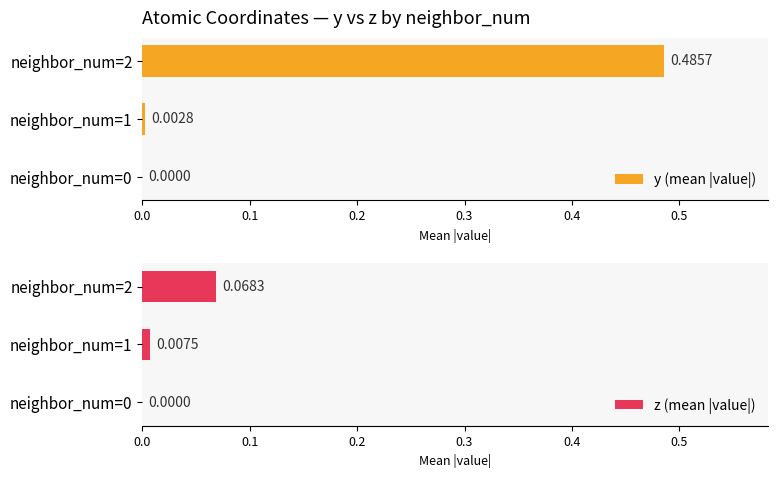

How many positive values does the z (mean |value|) series have?

2